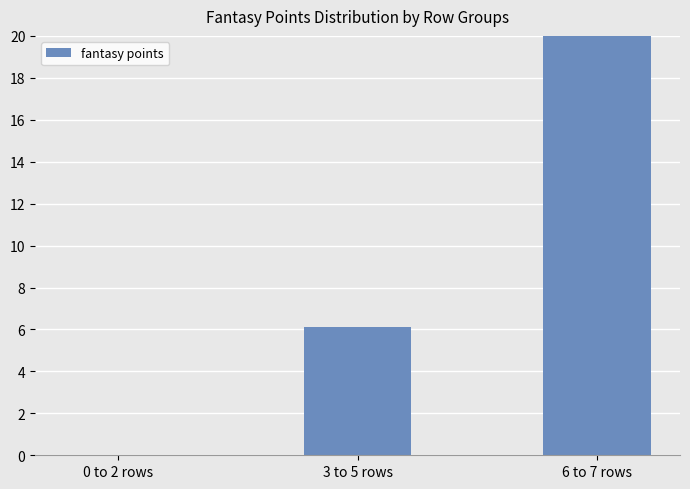

The chart shows a value of 23.6 at 6 to 7 rows. True or false?

True